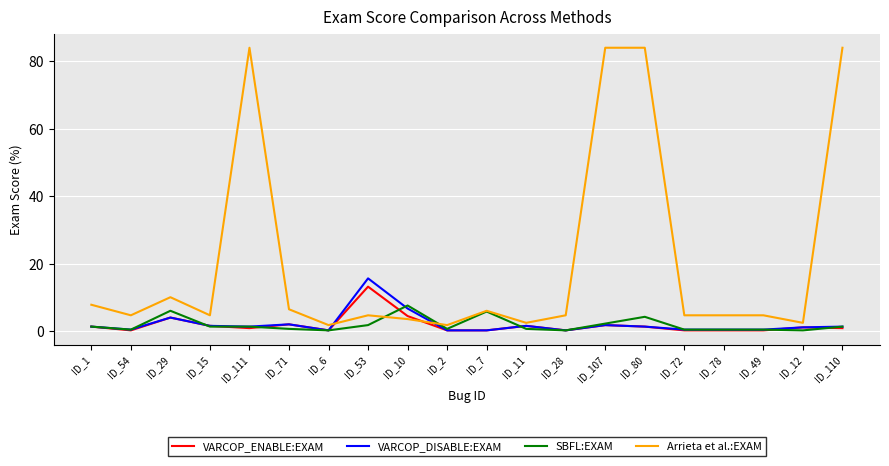

The VARCOP_ENABLE:EXAM series shows 4.0 at ID_29. True or false?

True